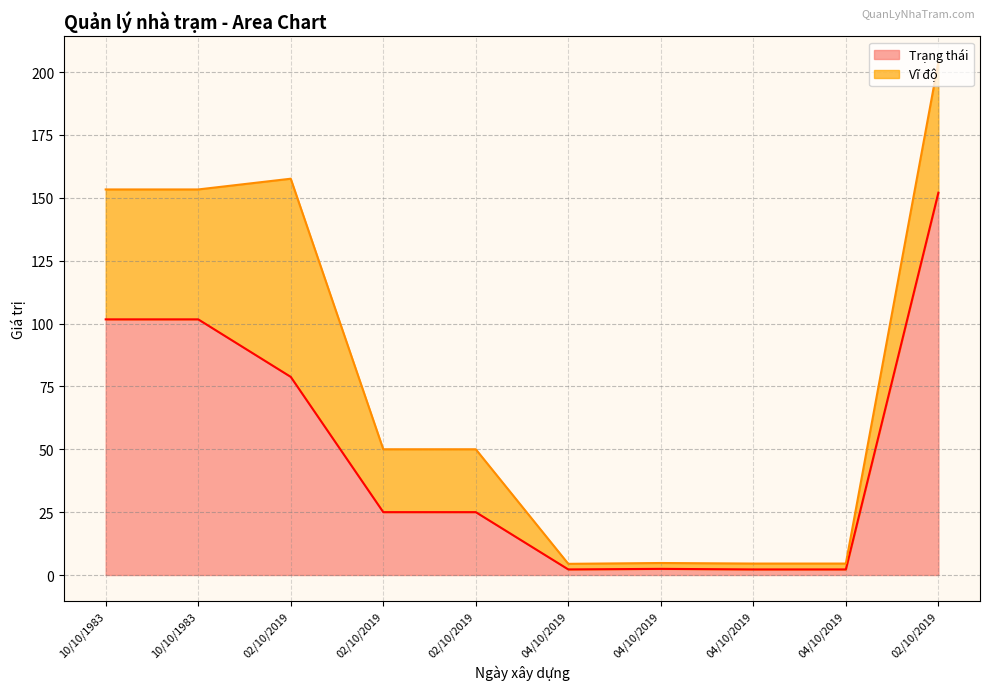

Does the chart display data point markers on the line(s)?

No